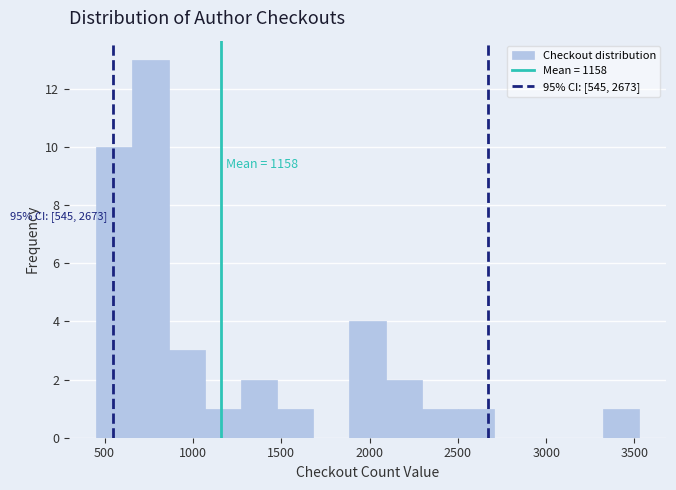

Over which range of the x-axis is the bar tallest?

650 to 850